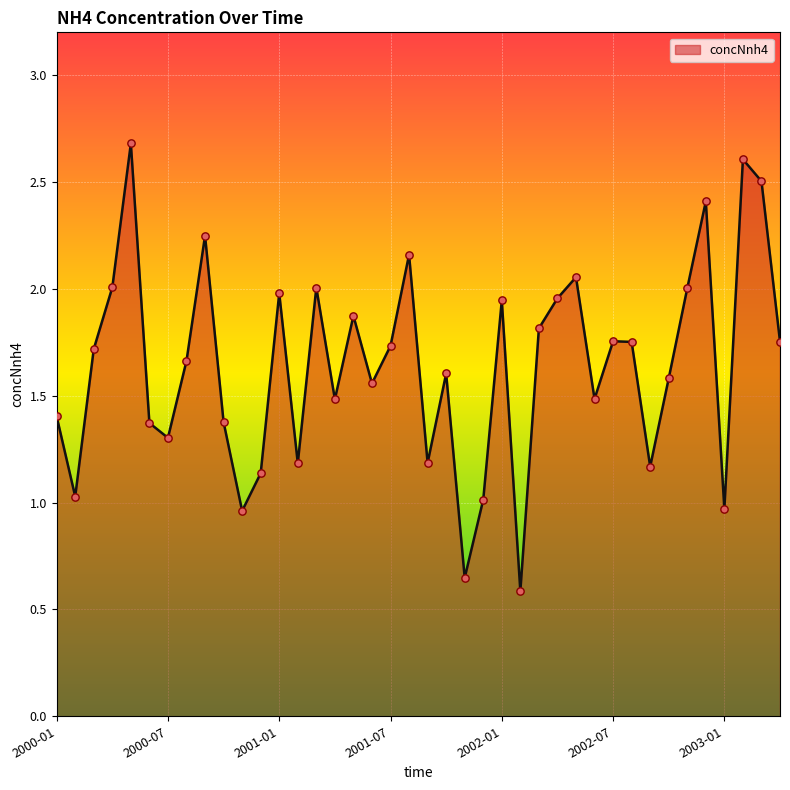

What is the maximum value shown in the chart?

2.7